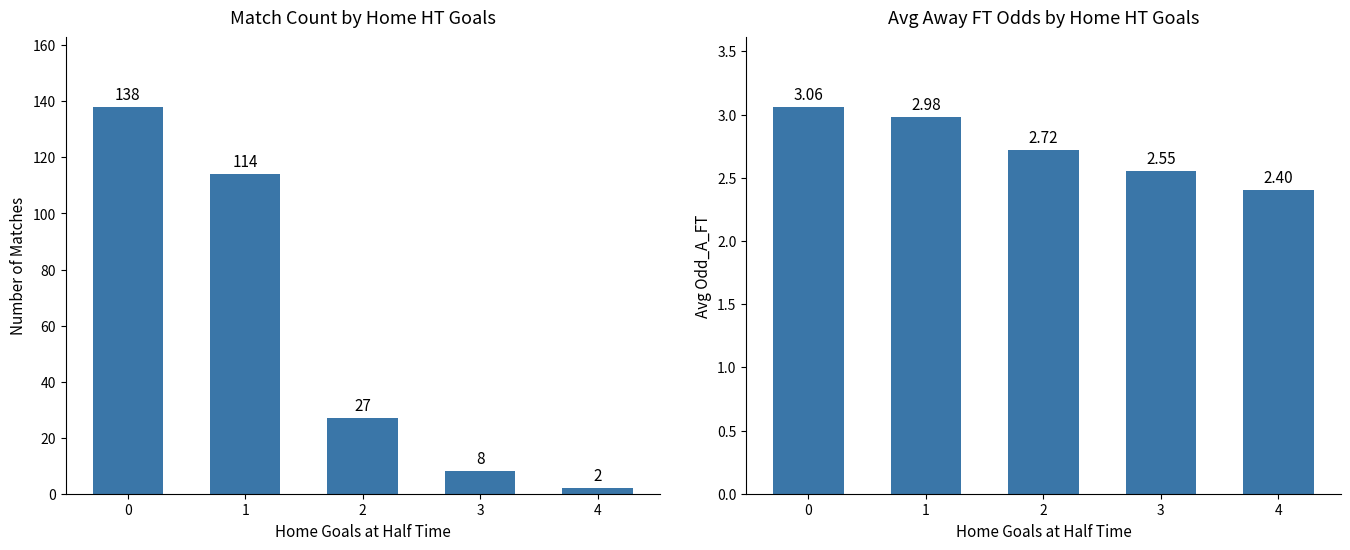

What is the sum of the Avg Odd_A_FT values at 1 and 4?

5.4